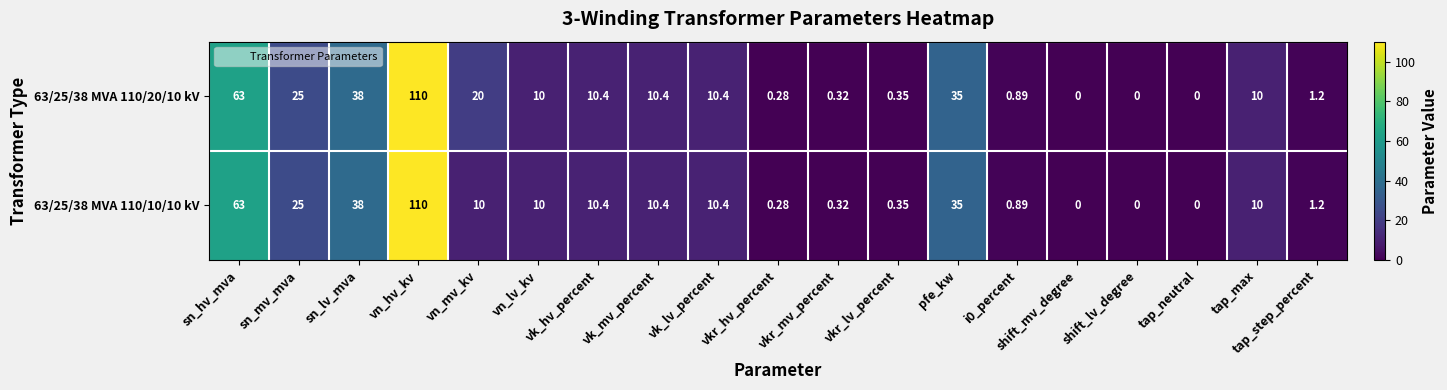

At which category does the chart reach its peak across all series?

vn_hv_kv